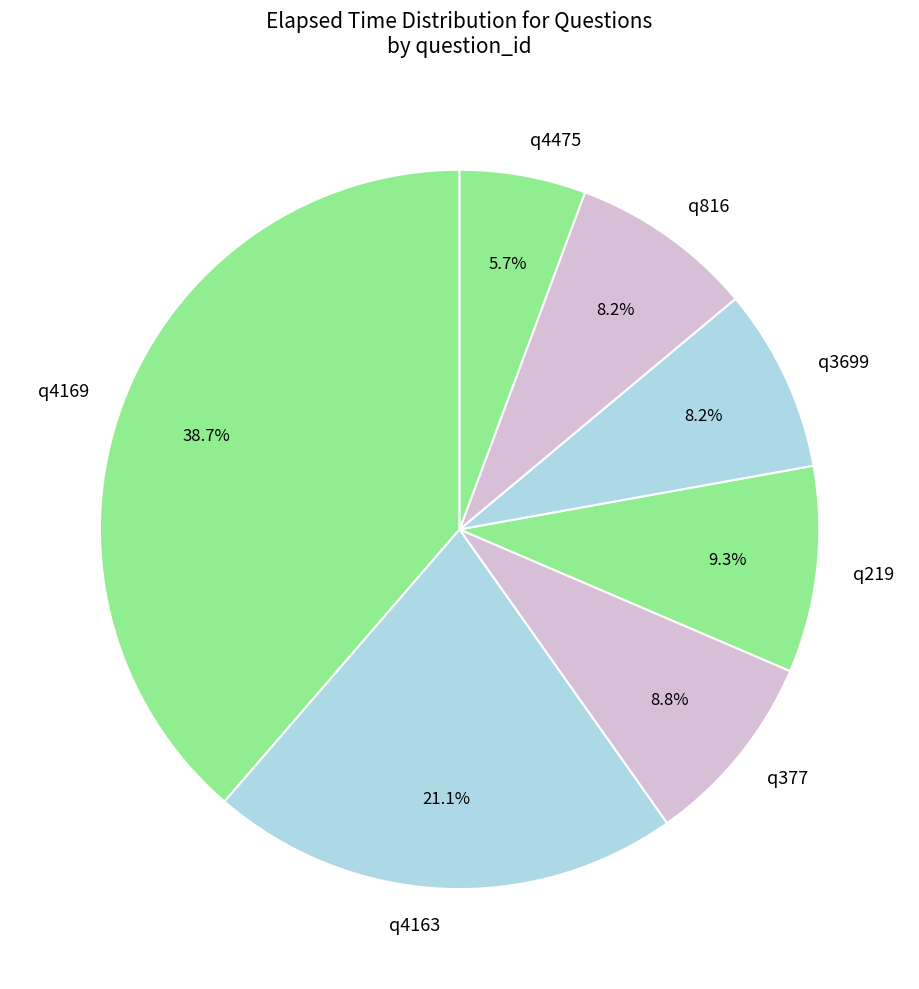

Is it true that q4163 is 12% of the pie?

False